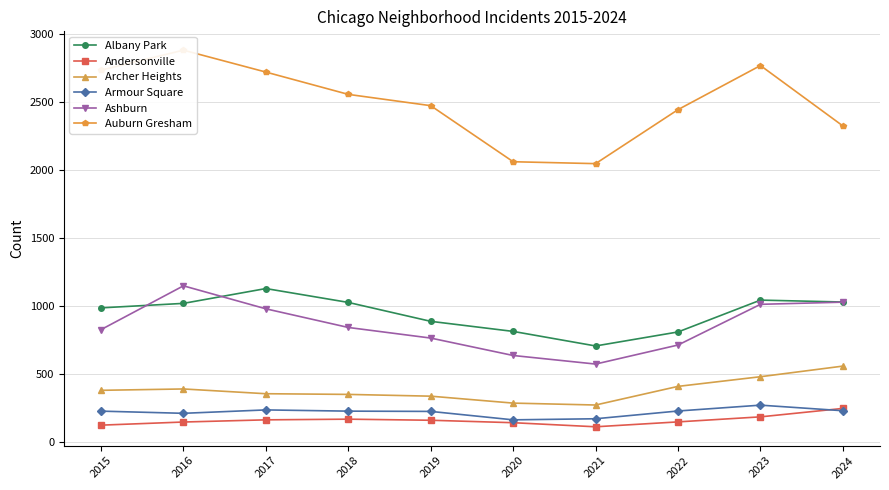

True or false: Andersonville has a value of 99 at 2017.

False